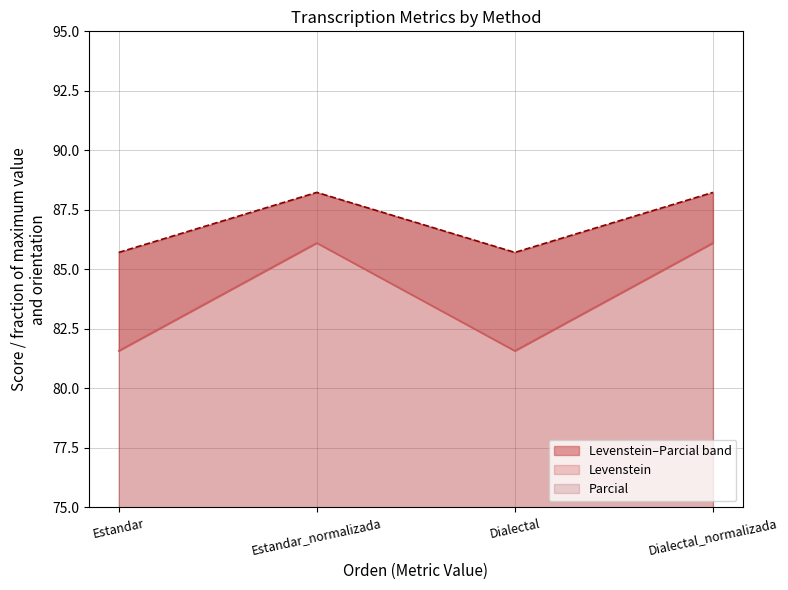

Where does the Parcial series first go above 88?

Estandar_normalizada